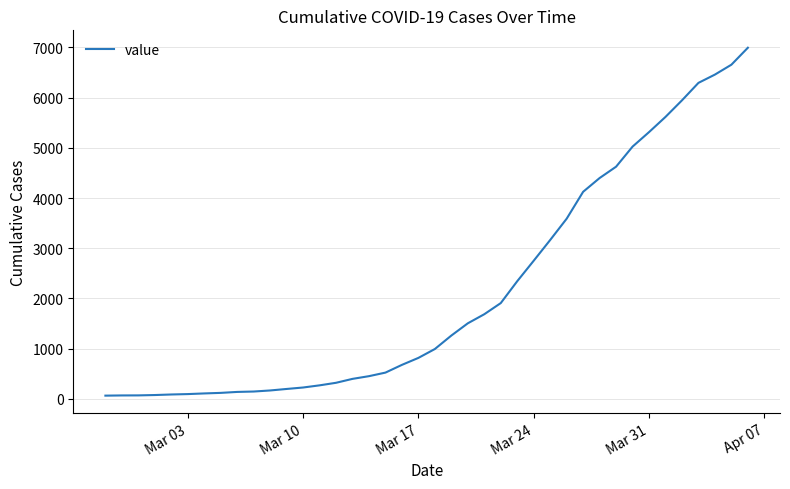

What is the difference between the maximum and minimum values?

6931